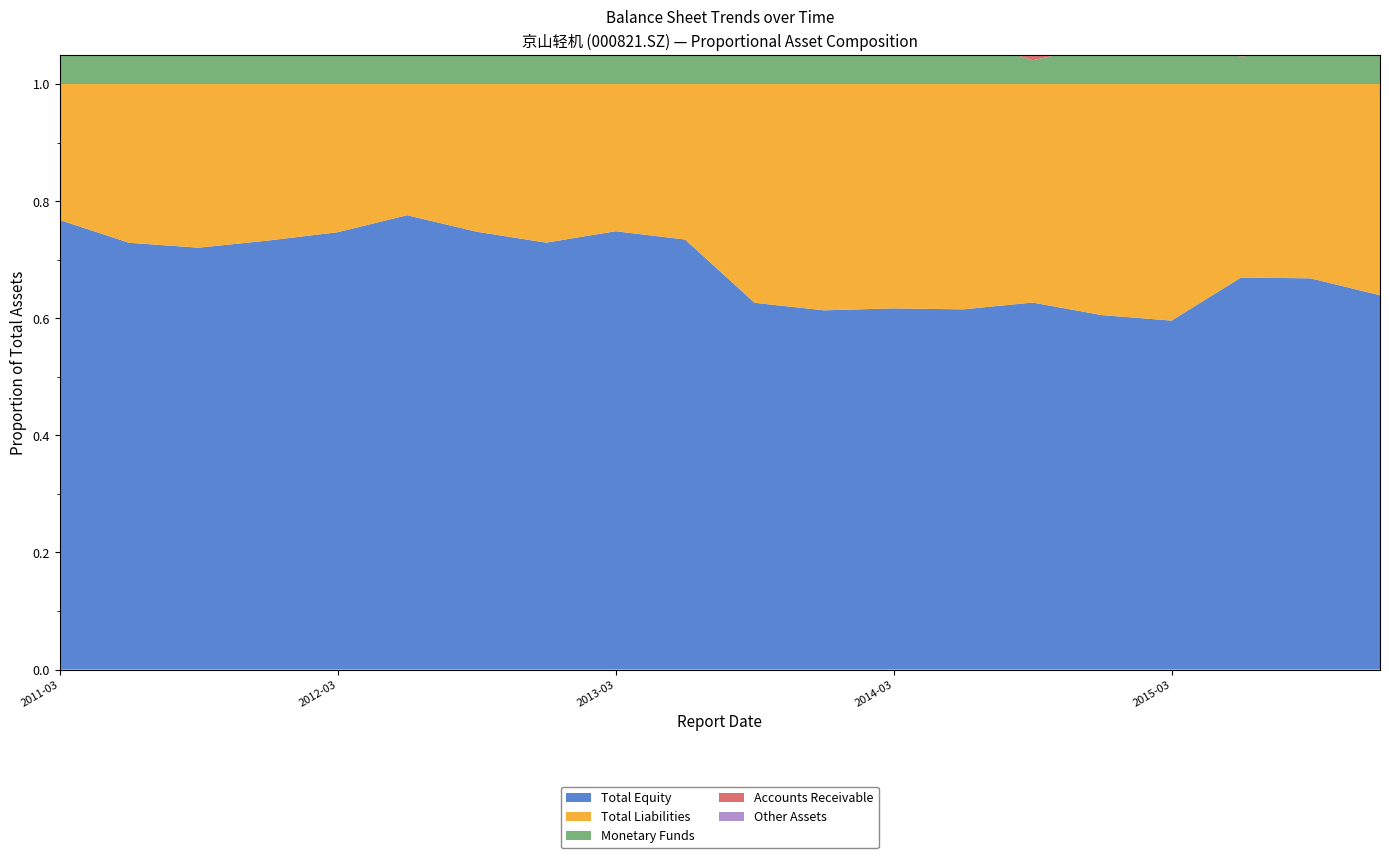

Reading left to right, transcribe all the data shown in this chart.

TOTAL_ASSETS: 1511567424.3	1617436208.1	1637743108.9	1604442108.8	1516282317.2	1447783860.0	1490252560.7	1461060089.2	1425071549.0	1423959001.7	1816610268.2	1882623951.9	1875422331.2	1863913510.6	1845291570.5	1939323018.8	2012963416.4	2610875933.4	2604682270.1	2778385810.4
TOTAL_EQUITY: 1160592788.6	1178893894.0	1180028897.2	1175612222.8	1132553631.7	1123414178.5	1114398531.1	1065343727.7	1066783020.0	1045857517.9	1137960952.0	1155049077.5	1156881369.1	1146683980.9	1156656437.7	1173998734.1	1199721131.8	1748072850.1	1740306261.4	1776351116.9
TOTAL_LIABILITIES: 350974635.7	438542314.0	457714211.7	428829886.0	383728685.5	324369681.4	375854029.6	395716361.5	358288529.1	378101483.8	678649316.1	727574874.4	718540962.1	717229529.7	688635132.8	765324284.8	813242284.6	862803083.4	864376008.6	1002034693.5
MONETARYFUNDS: 252377664.8	185327026.0	165626903.2	160784398.2	146452791.5	111991247.8	175211653.0	107739113.6	157010923.7	75892764.3	123226522.7	292596232.1	152848160.4	148124116.9	74902156.2	128908468.4	181802934.5	121372448.8	172187296.4	294104081.6
ACCOUNTS_RECE: 139959537.7	178603400.3	175346686.1	208149789.6	215290409.4	176473194.9	187292833.0	149683996.4	161435980.8	174398246.0	224043143.1	236786389.9	259789297.1	230365323.6	241354541.5	256190585.3	254400056.3	345973743.7	323657887.7	327993361.6